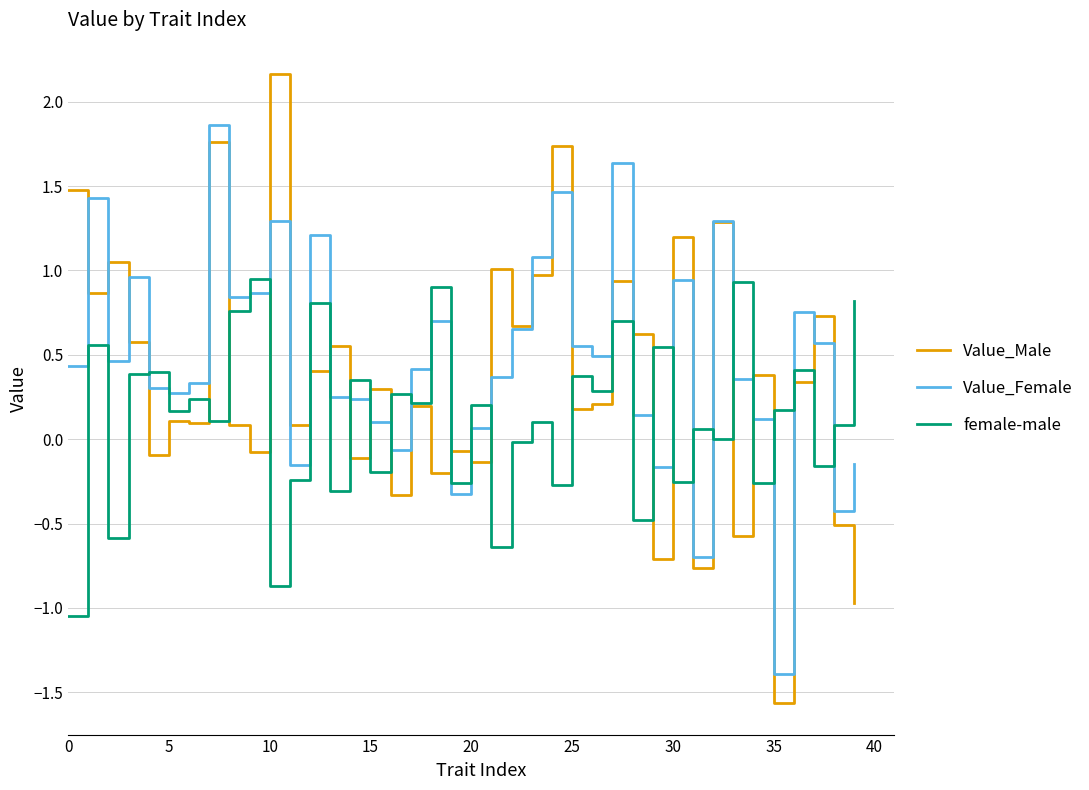

List the series in order of their peak value, highest first.

Value_Male, Value_Female, female-male